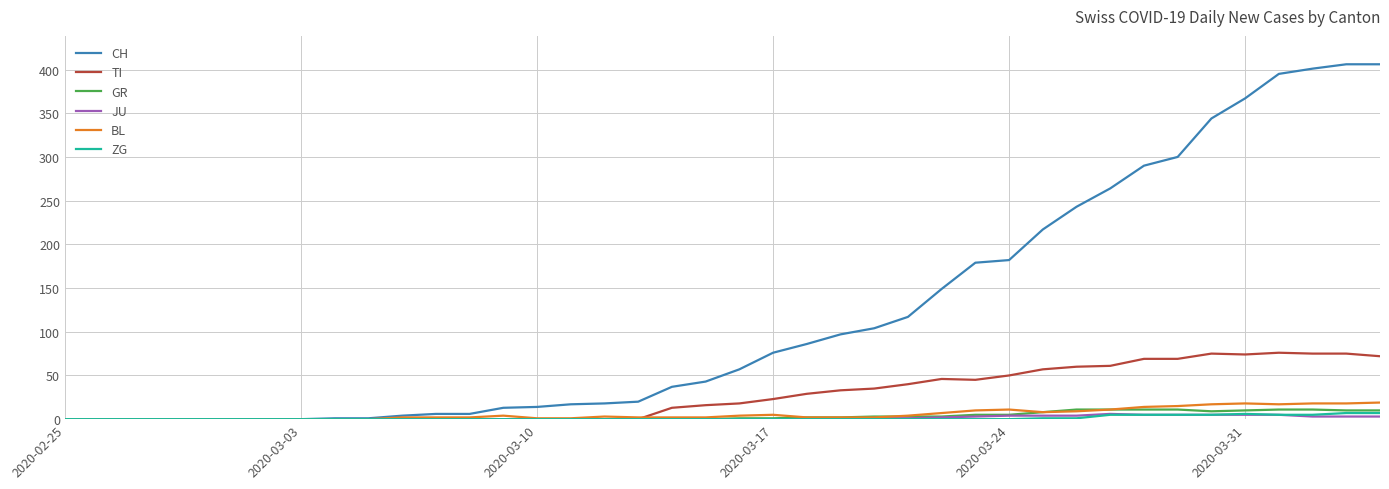

What is the maximum value shown in the chart?

406